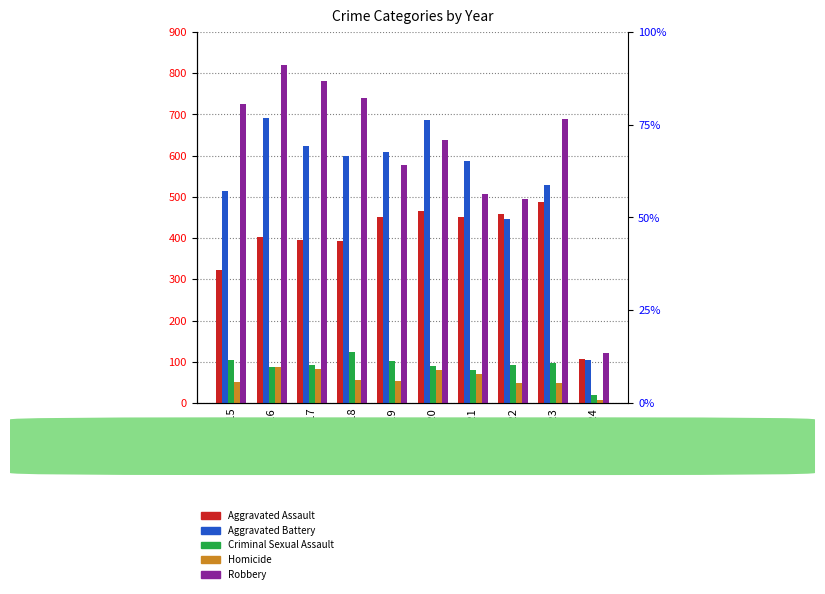

How many bars are there in each group?

5